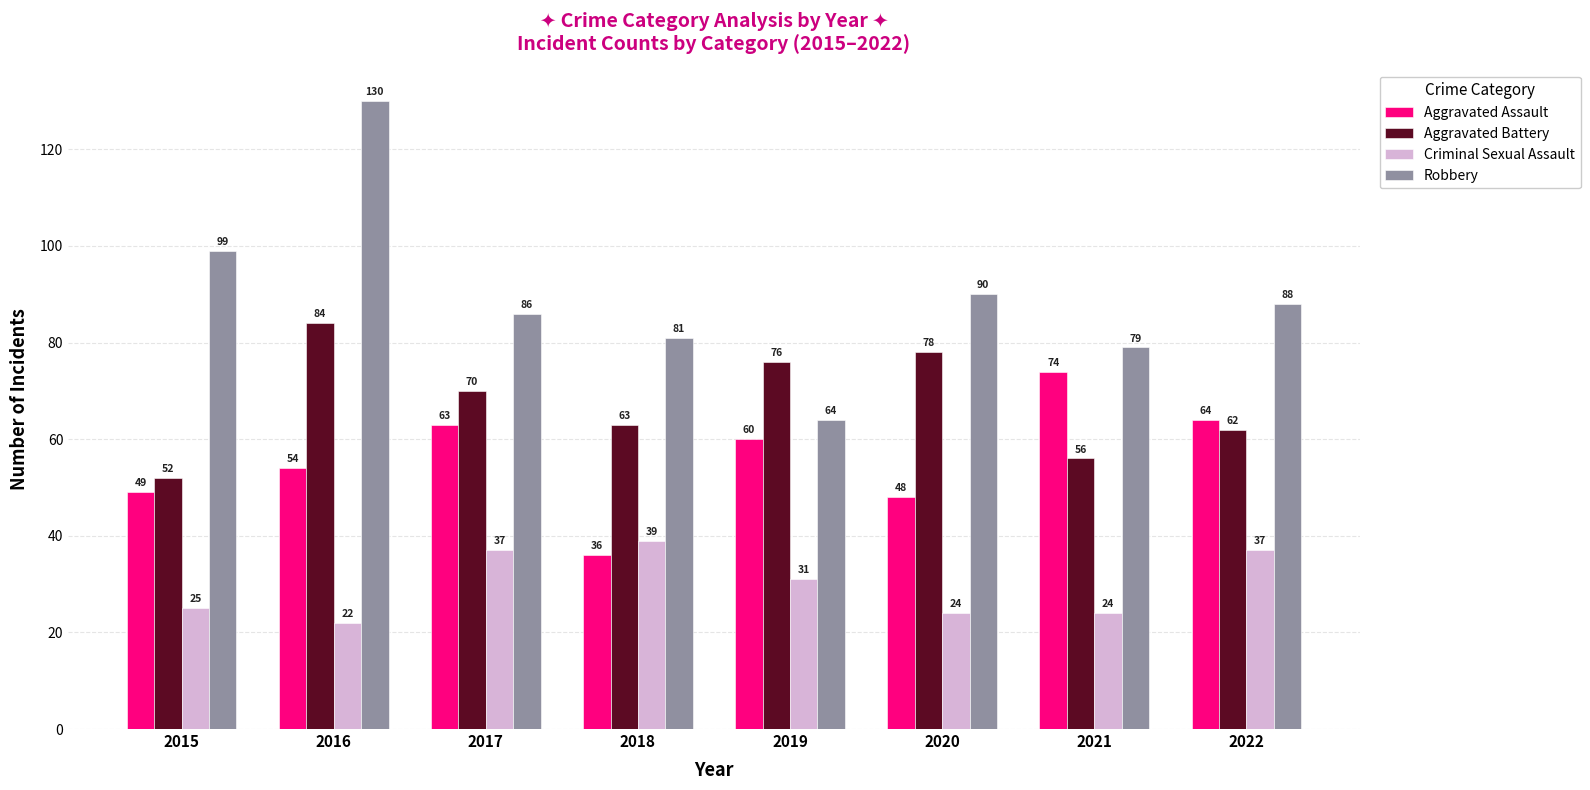

Read the Robbery value at 2018, to the nearest 5.

80